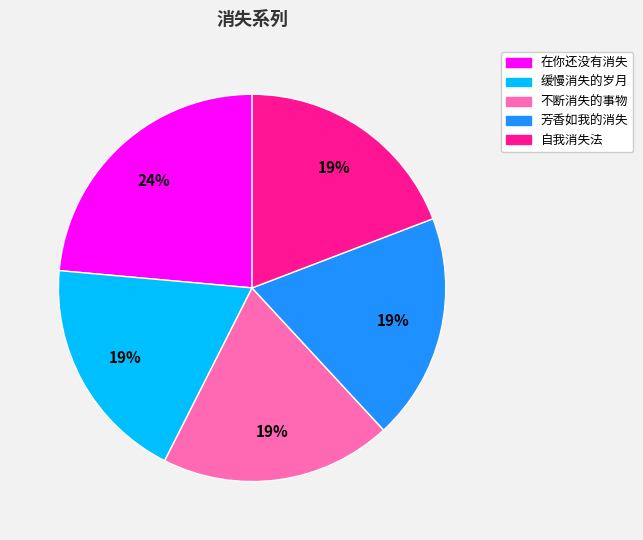

Count the number of slices in the pie.

5